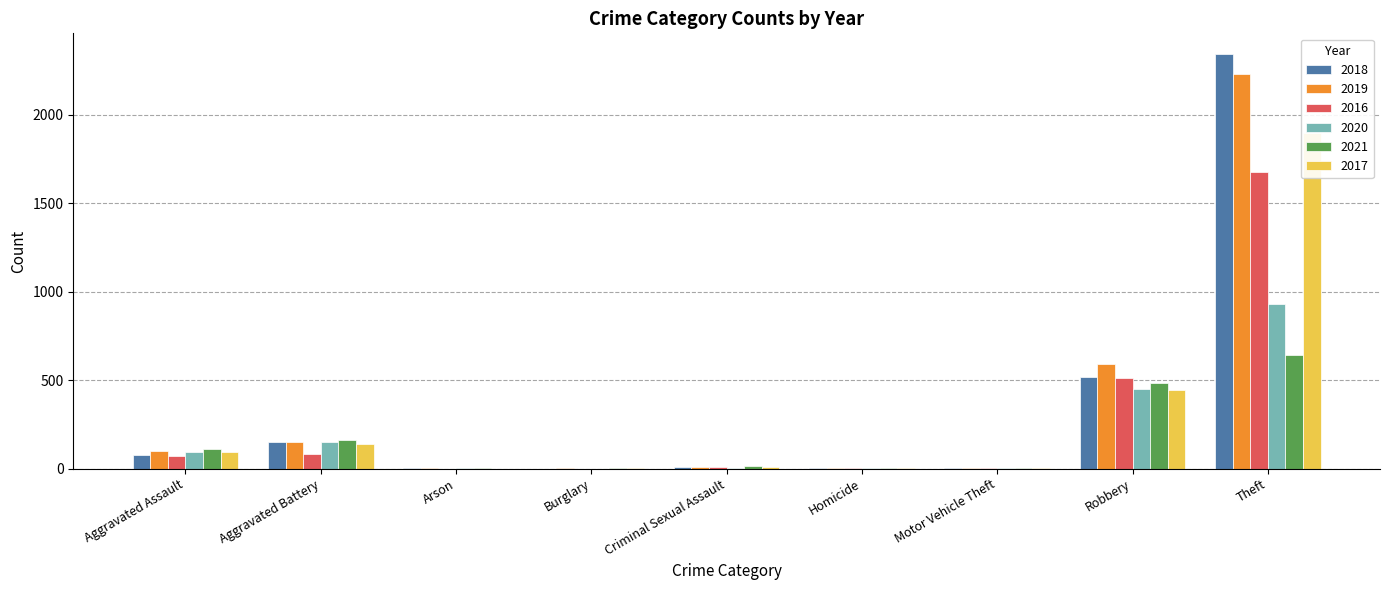

What is the label of the 6th bar from the left?

Homicide